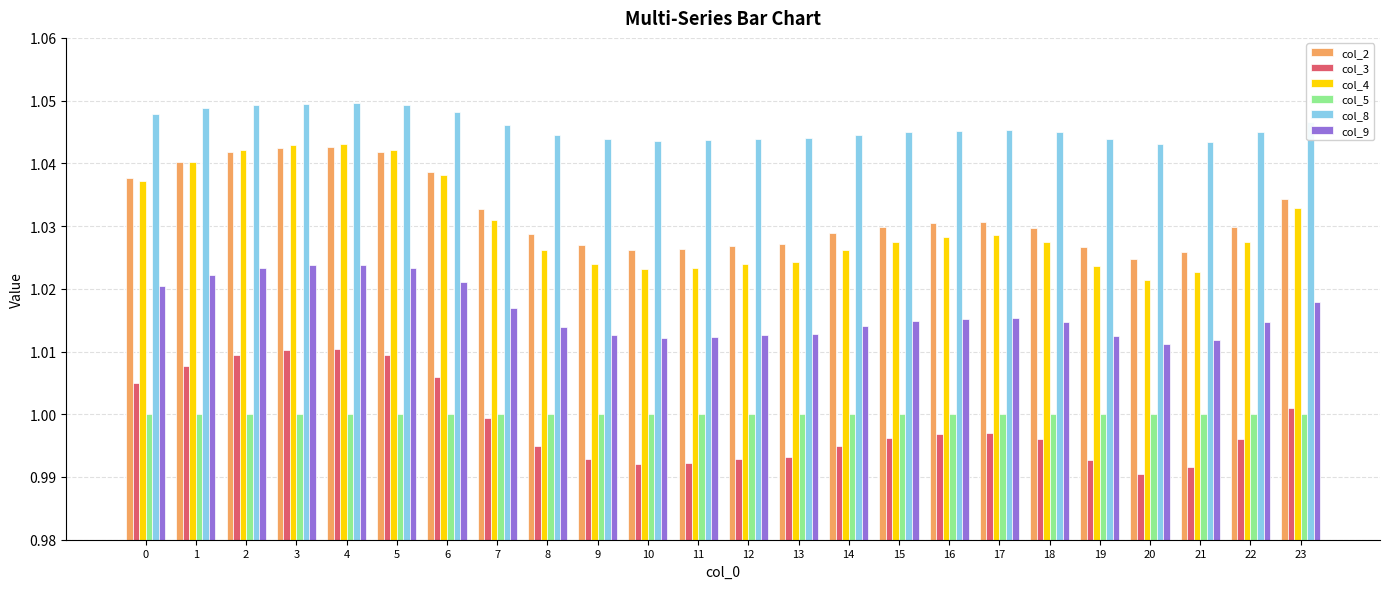

True or false: col_8 has a value of 0.4 at 13.

False